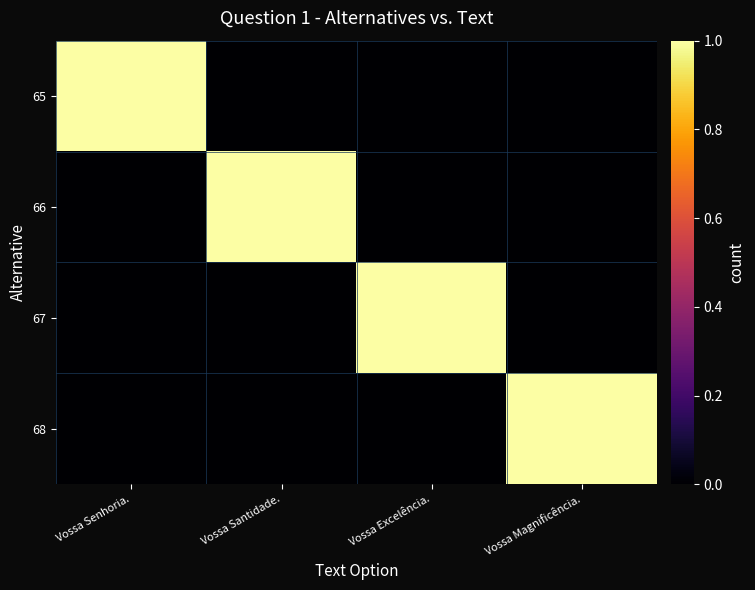

How many categories are shown in the chart?

4